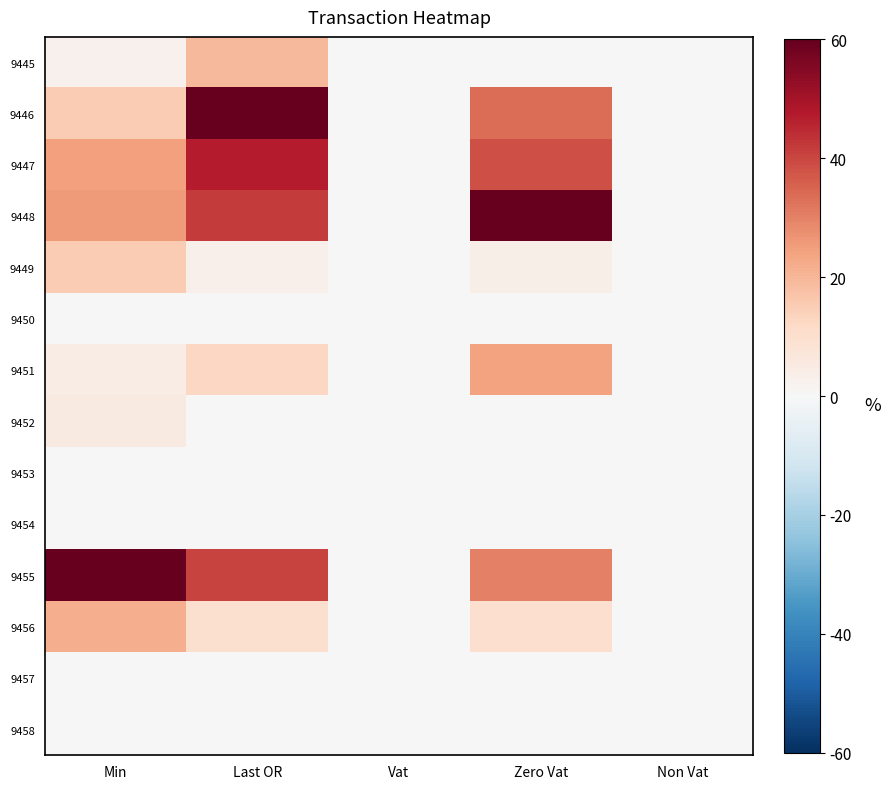

Reading right to left, extract all data points from this chart.

9445: Non Vat=0.0	Zero Vat=0.0	Vat=0.0	Last OR=19.5	Min=2.8
9446: Non Vat=0.0	Zero Vat=33.4	Vat=0.0	Last OR=60.0	Min=15.4
9447: Non Vat=0.0	Zero Vat=38.5	Vat=0.0	Last OR=47.2	Min=24.7
9448: Non Vat=0.0	Zero Vat=60.0	Vat=0.0	Last OR=41.8	Min=25.5
9449: Non Vat=0.0	Zero Vat=3.7	Vat=0.0	Last OR=3.1	Min=15.4
9450: Non Vat=0.0	Zero Vat=0.0	Vat=0.0	Last OR=0.0	Min=0.0
9451: Non Vat=0.0	Zero Vat=24.3	Vat=0.0	Last OR=12.4	Min=4.6
9452: Non Vat=0.0	Zero Vat=0.0	Vat=0.0	Last OR=0.0	Min=5.4
9453: Non Vat=0.0	Zero Vat=0.0	Vat=0.0	Last OR=0.0	Min=0.0
9454: Non Vat=0.0	Zero Vat=0.0	Vat=0.0	Last OR=0.0	Min=0.0
9455: Non Vat=0.0	Zero Vat=30.0	Vat=0.0	Last OR=40.7	Min=60.0
9456: Non Vat=0.0	Zero Vat=10.0	Vat=0.0	Last OR=9.5	Min=21.7
9457: Non Vat=0.0	Zero Vat=0.0	Vat=0.0	Last OR=0.0	Min=0.0
9458: Non Vat=0.0	Zero Vat=0.0	Vat=0.0	Last OR=0.0	Min=0.0